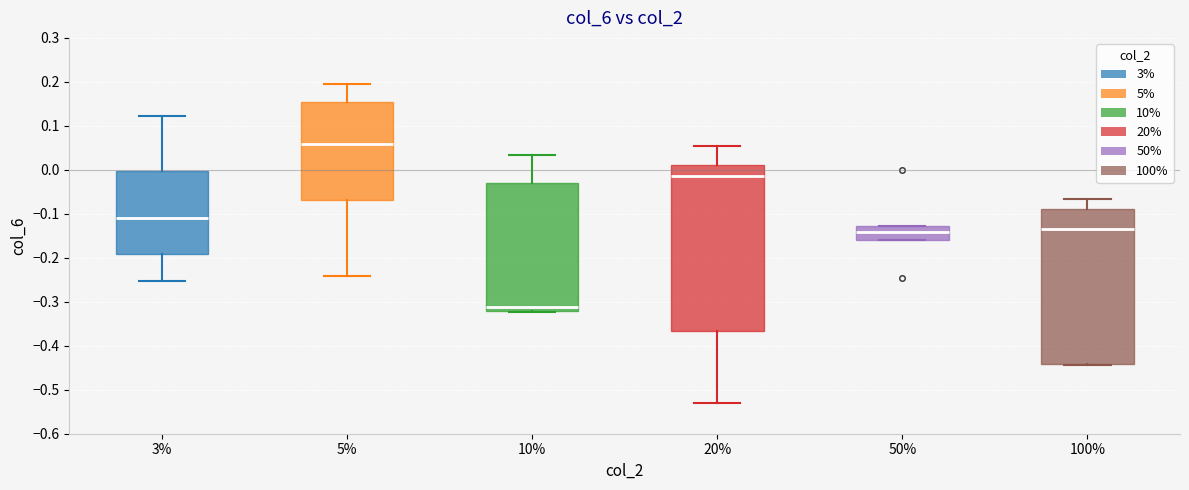

Reading left to right, read every box against the y-axis: the position of its median line, the range the box covers, and the ends of its whiskers. The values are not printed on the chart, so give them approximately, as read against the axis.

3%: median -0.11, box -0.19 to 0.00, whiskers -0.25 to 0.12
5%: median 0.06, box -0.07 to 0.15, whiskers -0.24 to 0.20
10%: median -0.31, box -0.32 to -0.03, whiskers -0.32 (just below the box's lower edge) to 0.03
20%: median -0.01, box -0.37 to 0.01, whiskers -0.53 to 0.06
50%: median -0.14, box -0.16 to -0.13, whiskers -0.16 to -0.13
100%: median -0.13, box -0.44 to -0.09, whiskers -0.44 to -0.07